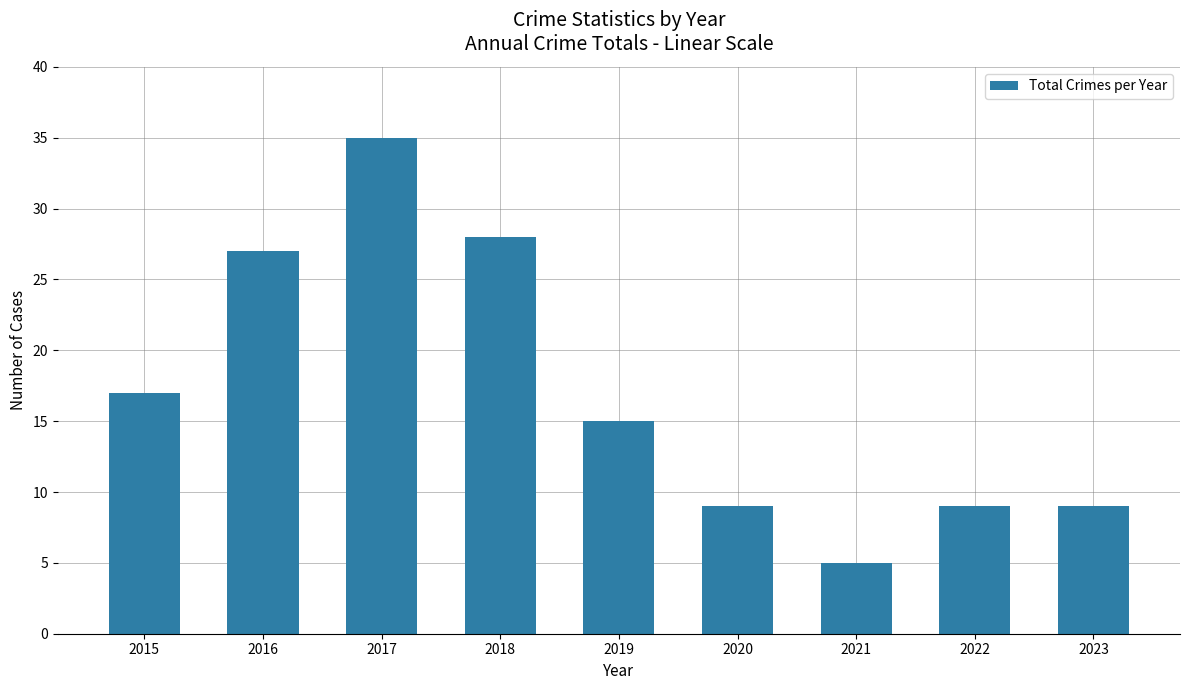

Approximately how many times larger is the value at 2016 compared to 2017?

0.8